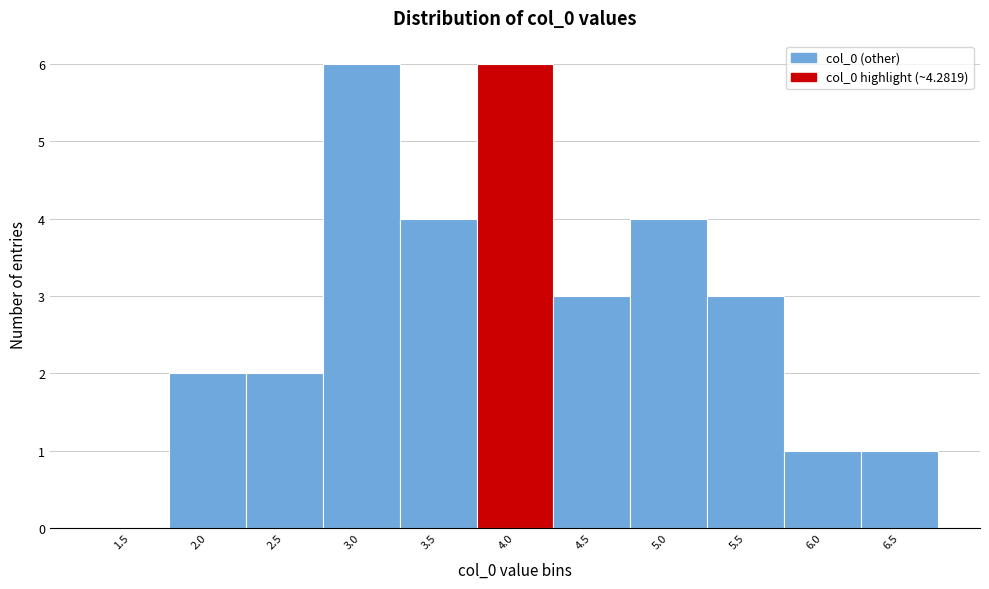

Reading left to right, transcribe all the data shown in this chart.

1.5=0	2.0=2	2.5=2	3.0=6	3.5=4	4.0=6	4.5=3	5.0=4	5.5=3	6.0=1	6.5=1